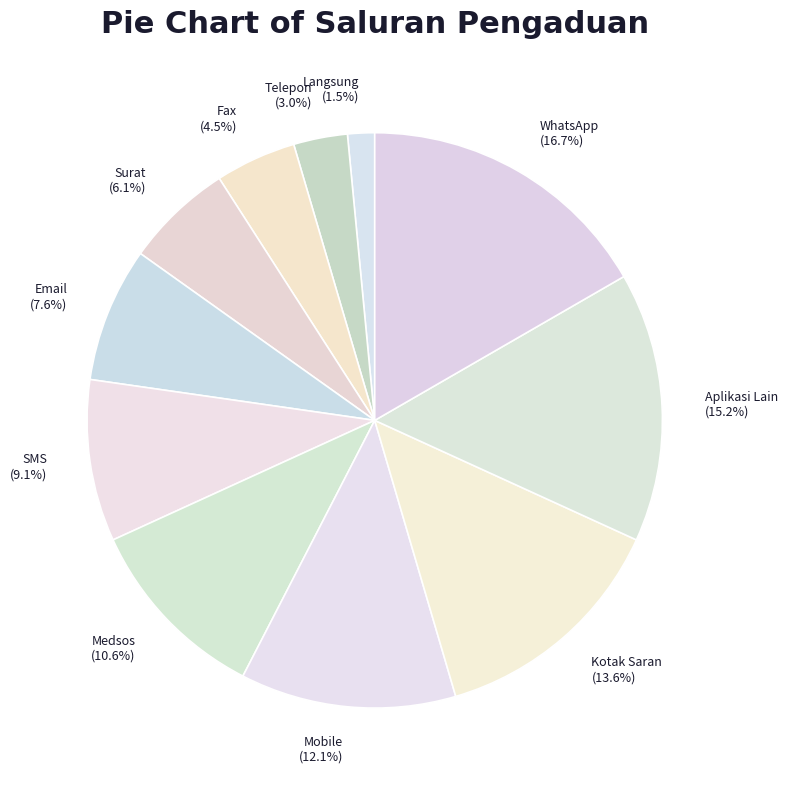

True or false: Medsos accounts for 11% of the total.

True